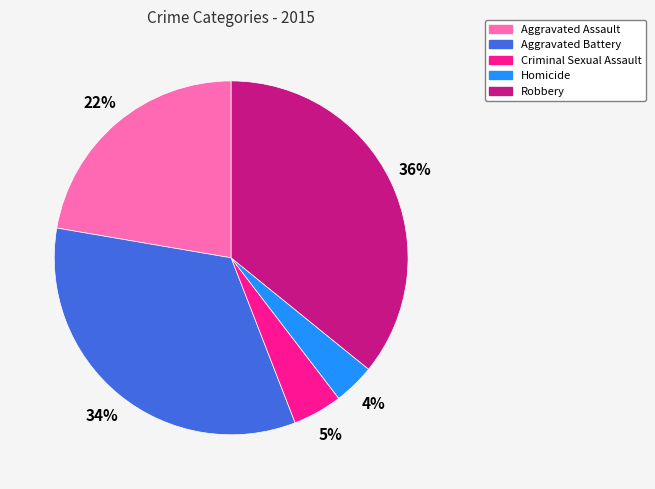

Is it true that Aggravated Assault is 11% of the pie?

False